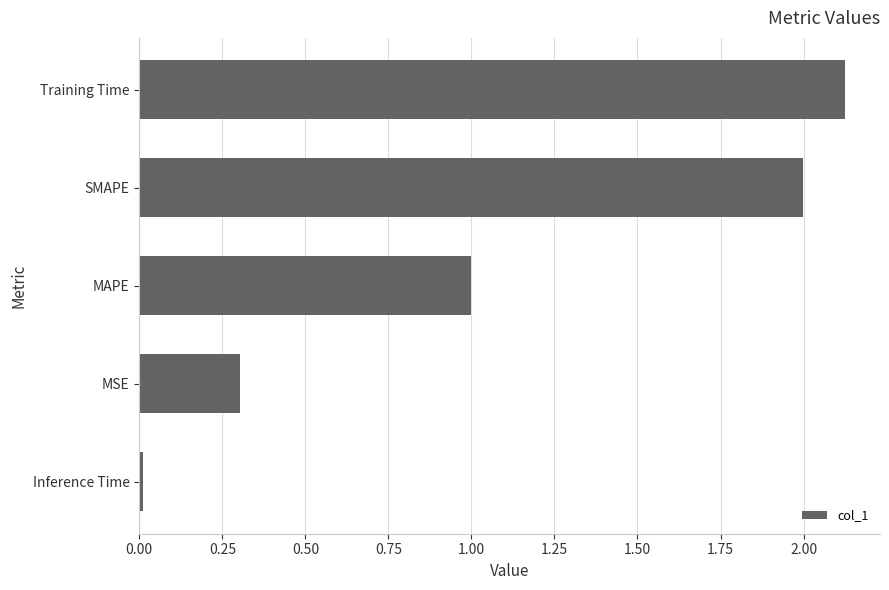

True or false: the data shows 1.0 at MAPE.

True